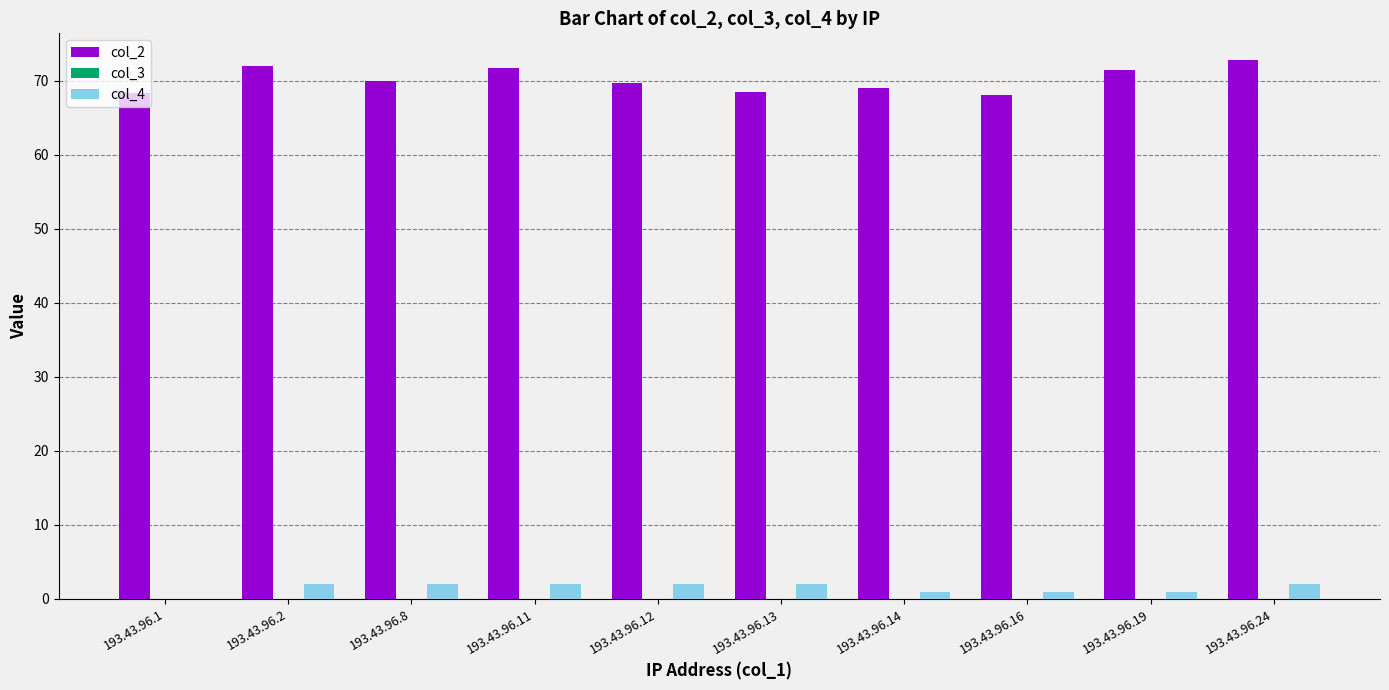

How many groups of bars are there?

10